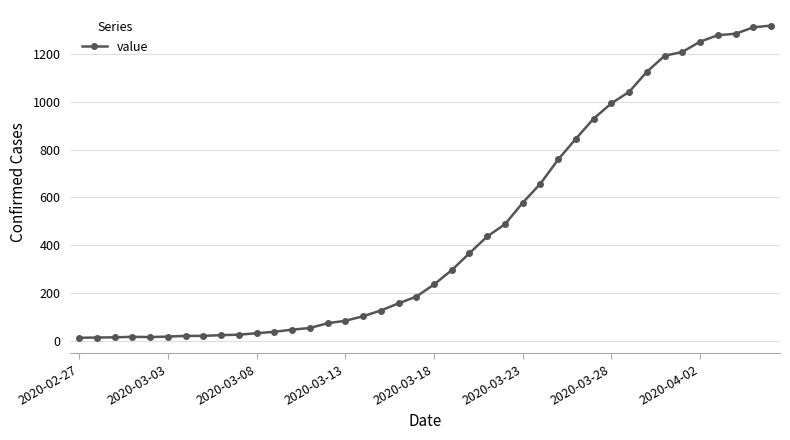

What is the greatest value displayed?

1319